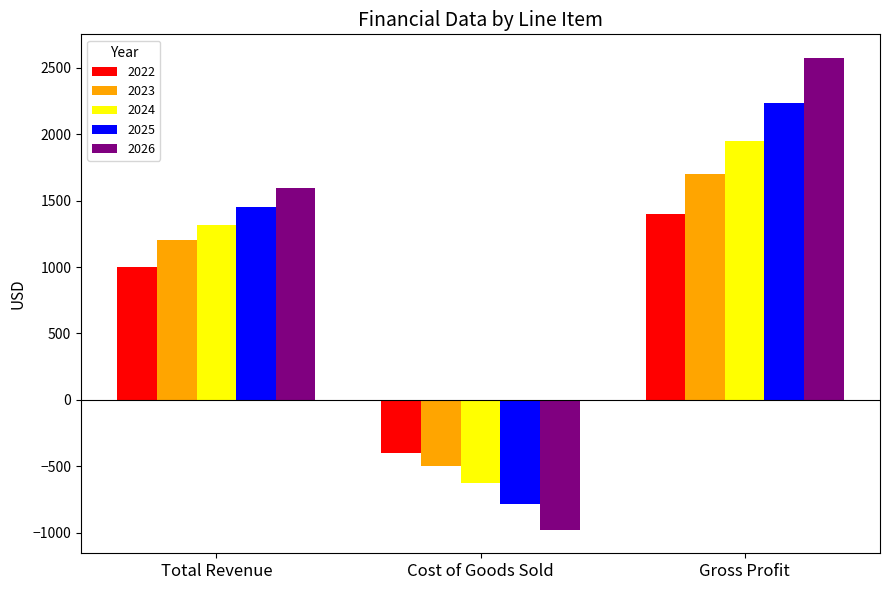

At which category is the sum across all series the highest?

Gross Profit